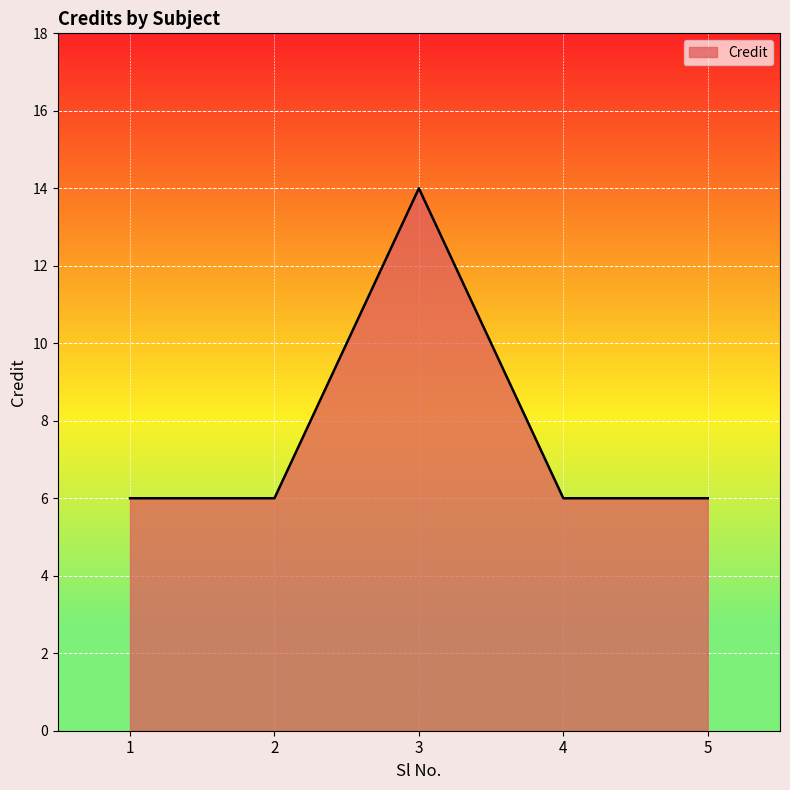

How many lines are shown in the chart?

1